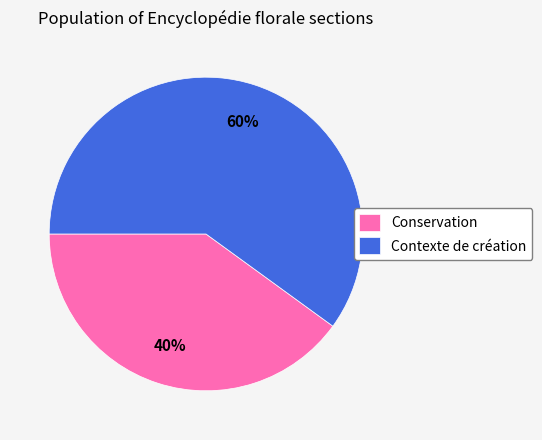

Which slice is the smallest?

Conservation